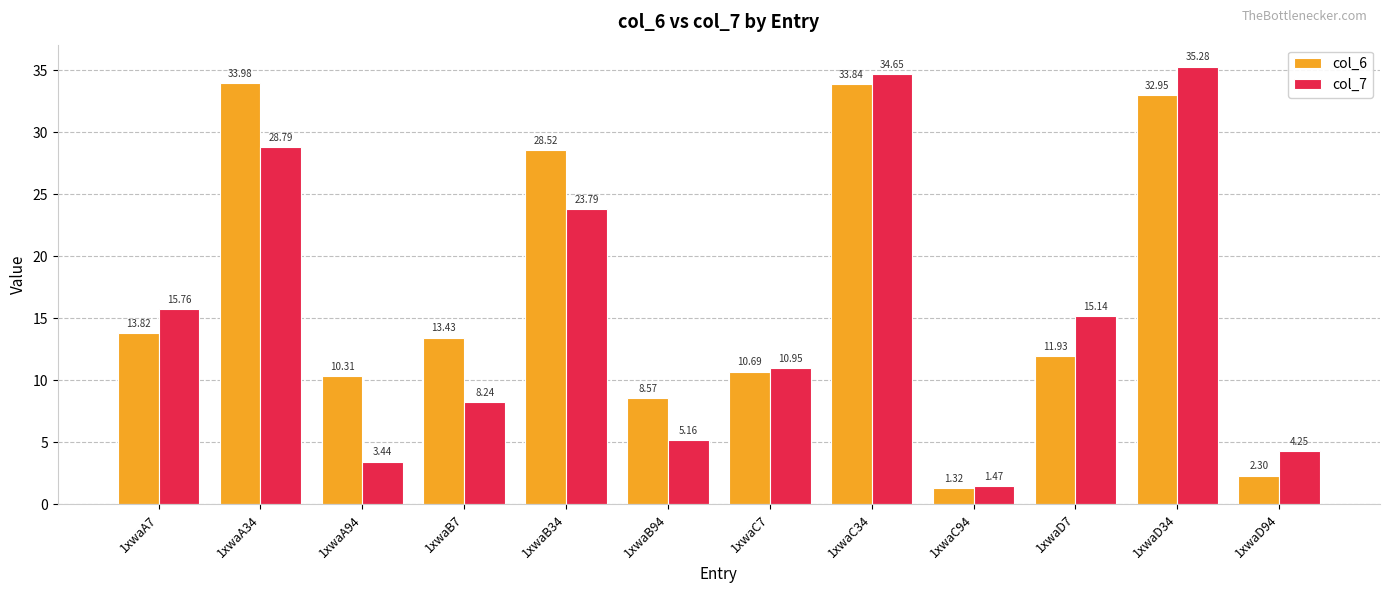

At 1xwaD94, list the series in order from largest to smallest.

col_7, col_6